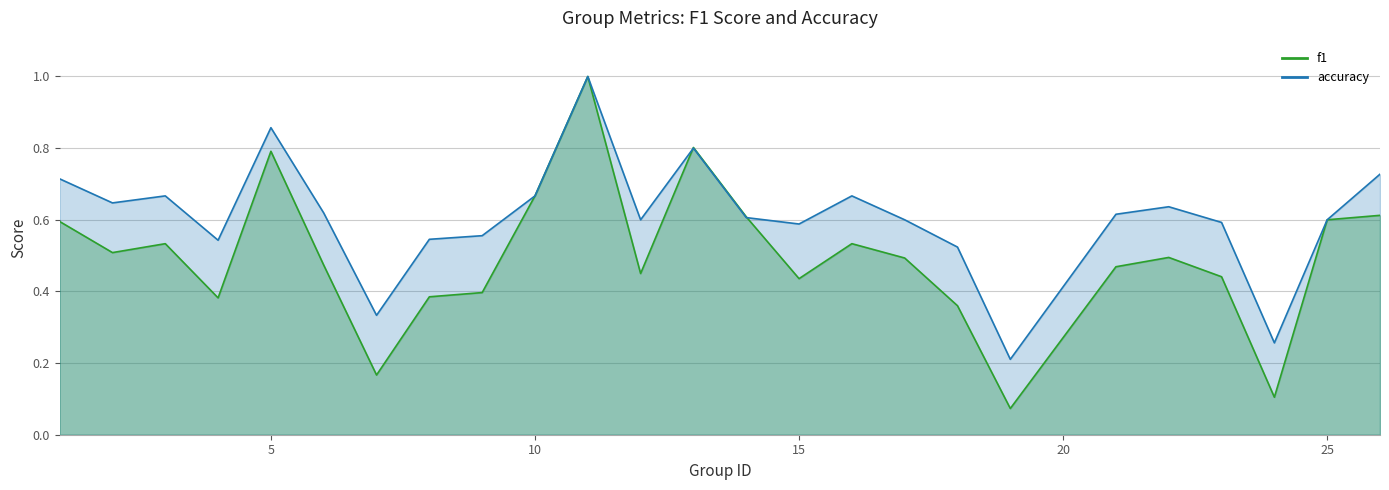

What are all the series names shown in the legend?

f1, accuracy